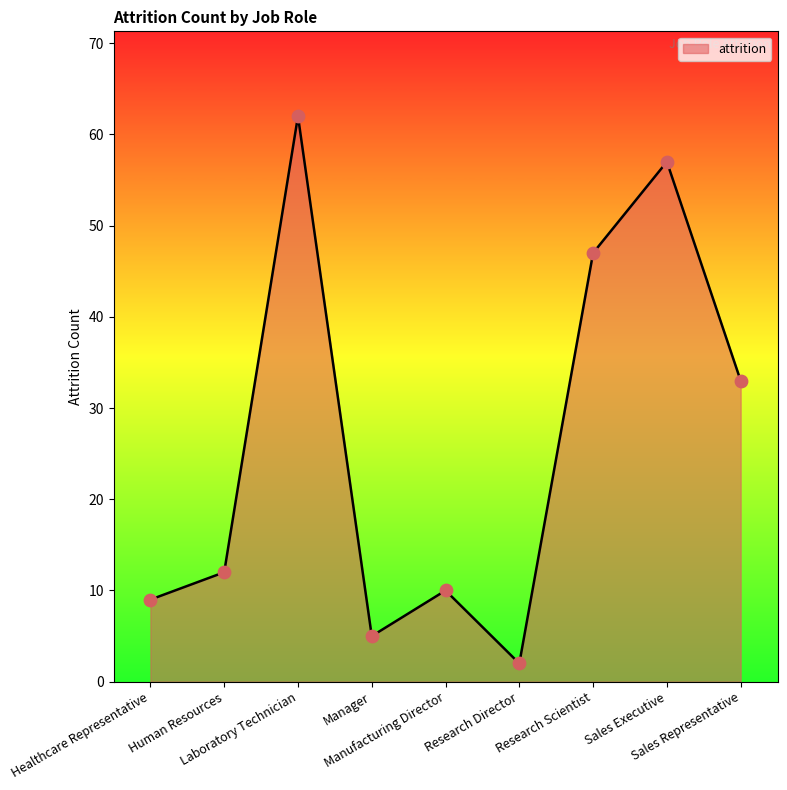

What is the change in value from Manager to Research Scientist?

+42